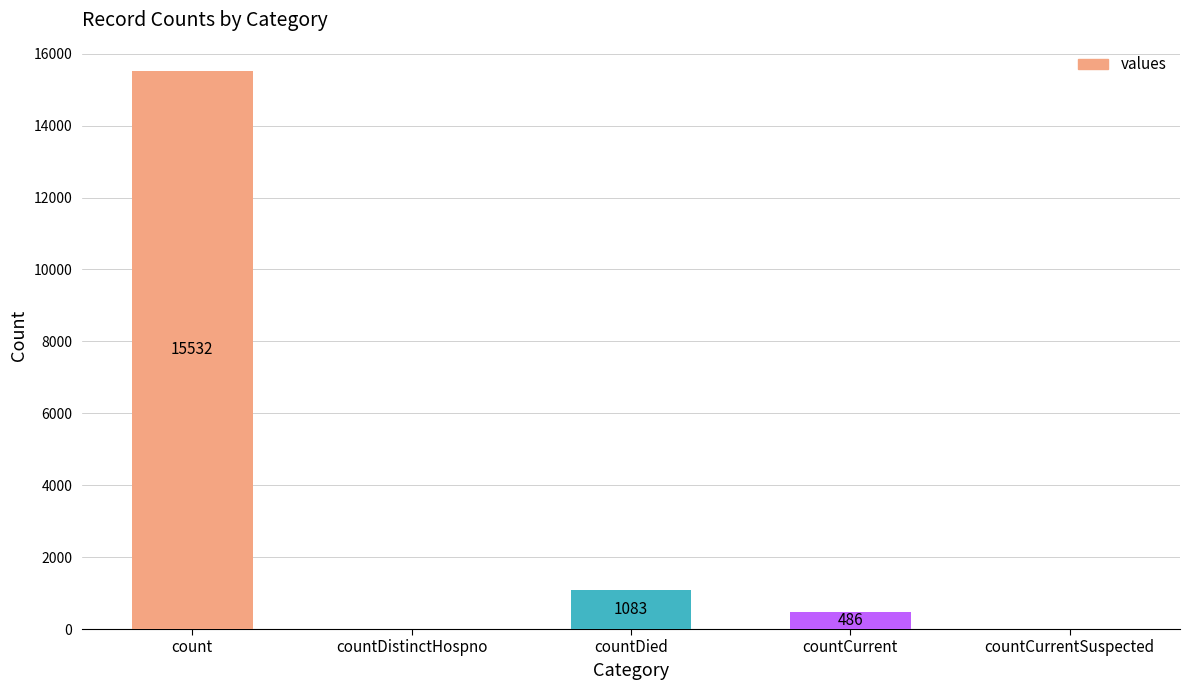

Reading left to right, extract all data points from this chart.

15532	0	1083	486	0